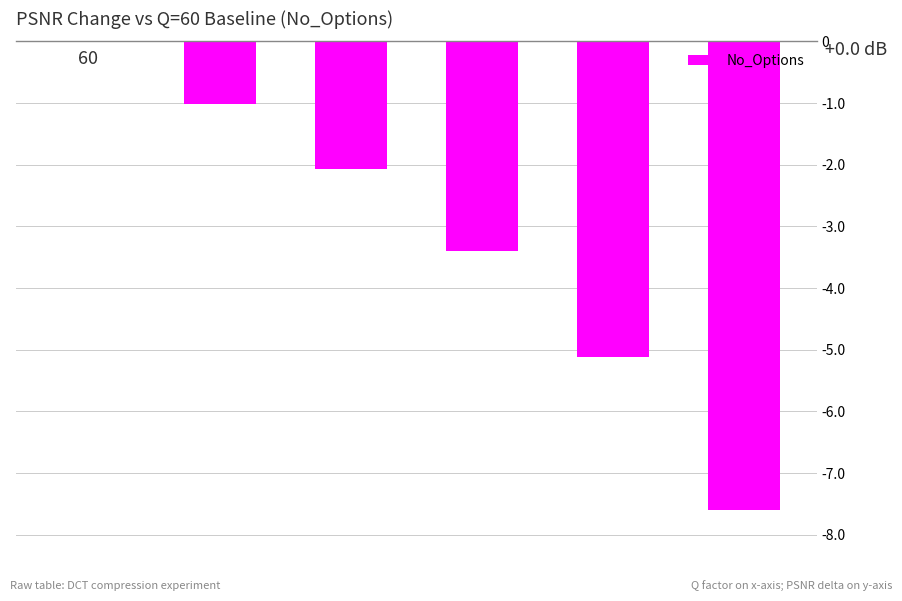

The value at 40 is -2.1. True or false?

True